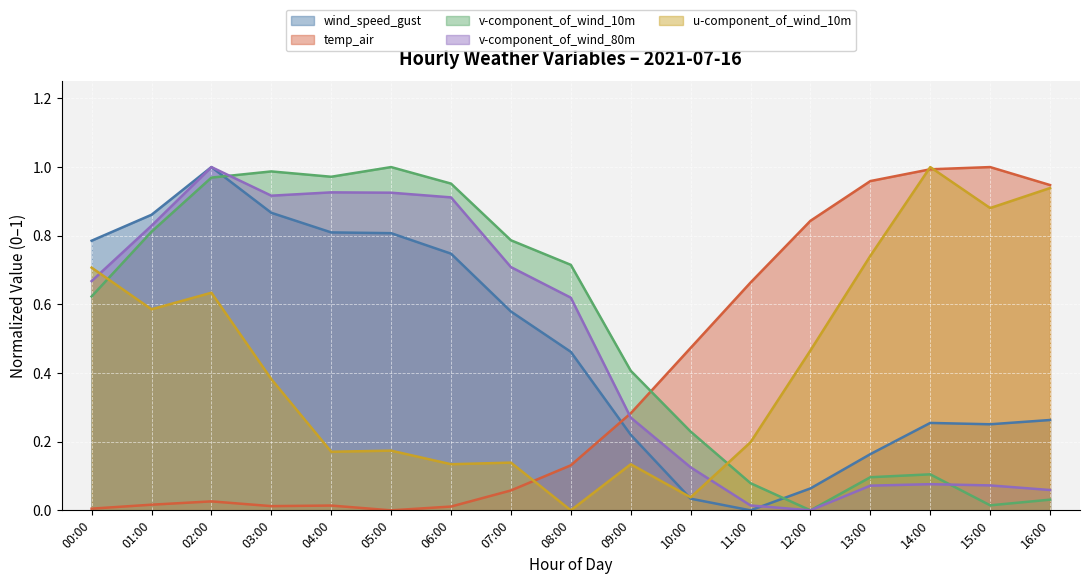

Rank the series at 13:00 from highest to lowest value.

temp_air, u-component_of_wind_10m, wind_speed_gust, v-component_of_wind_10m, v-component_of_wind_80m